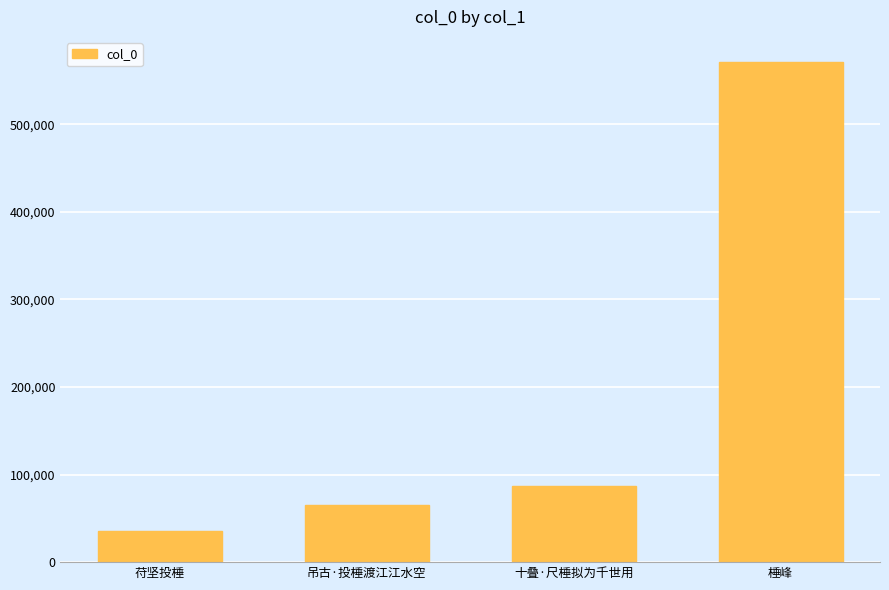

What is the greatest value displayed?

571133